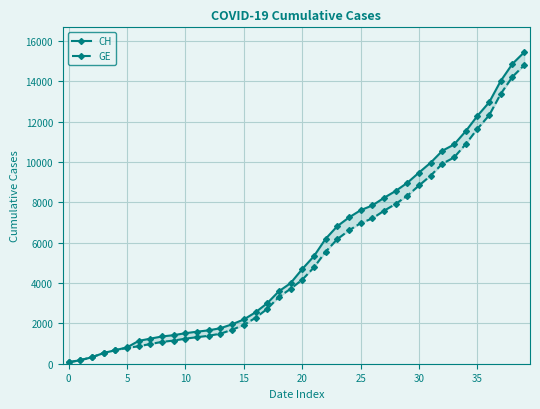

True or false: GE and CH cross at least once.

False